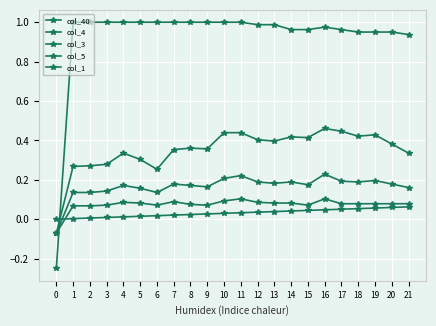

Which series ends up on top after the final intersection of col_1 and col_3?

col_1